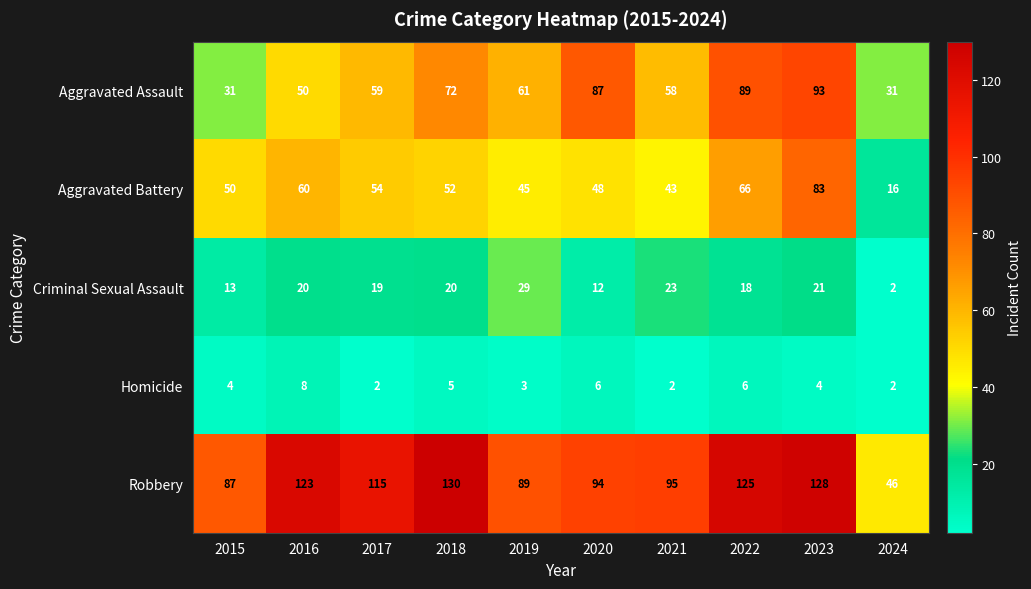

Which series has the largest range (max minus min)?

Robbery